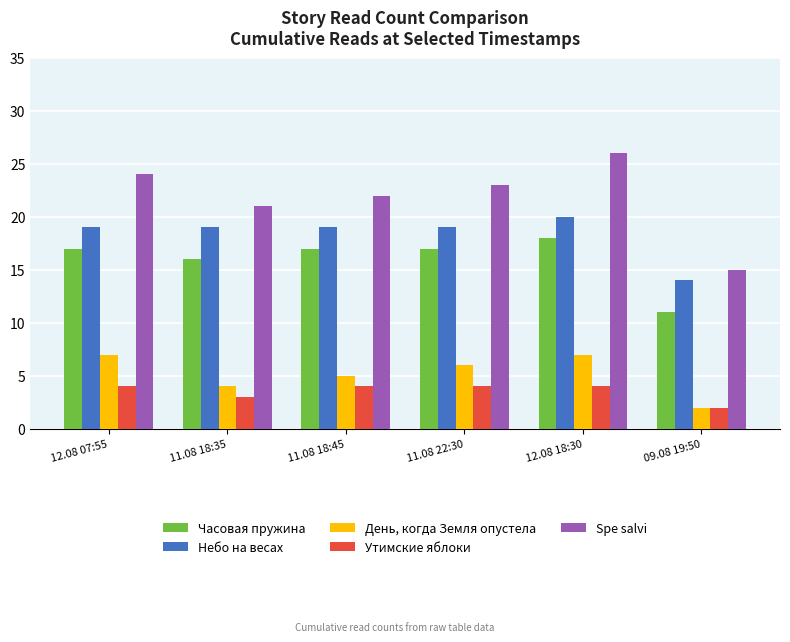

Does the chart contain stacked bars?

No